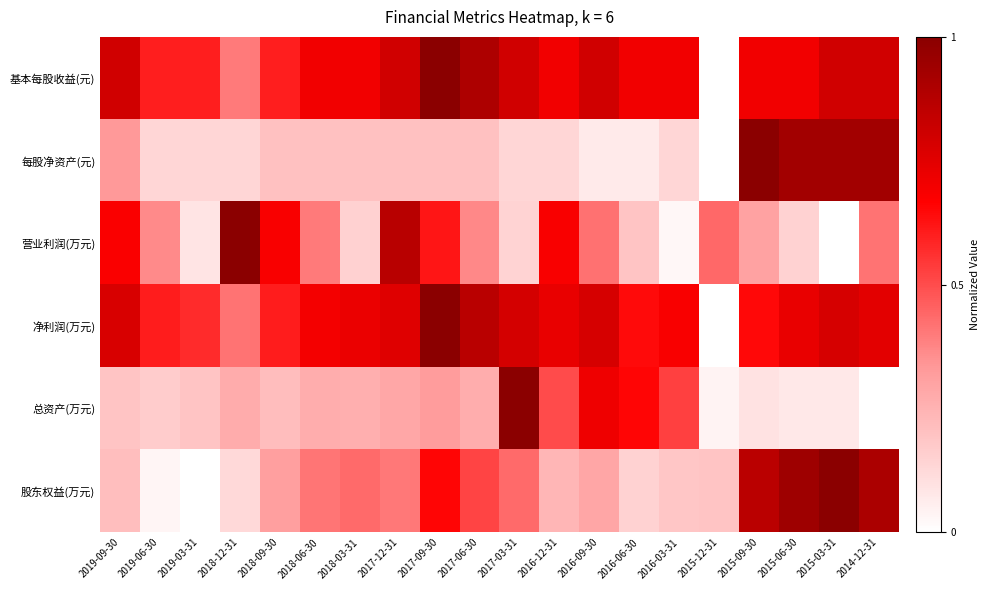

What is the spread (max minus min) of values at 2016-06-30?

0.6